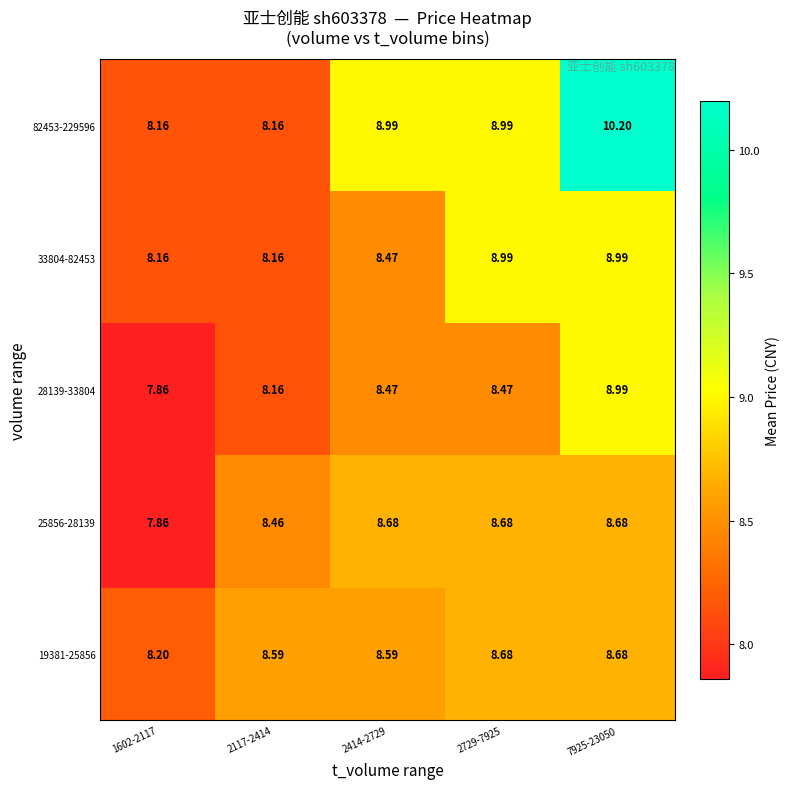

Which label corresponds to the largest value in the chart?

7925-23050